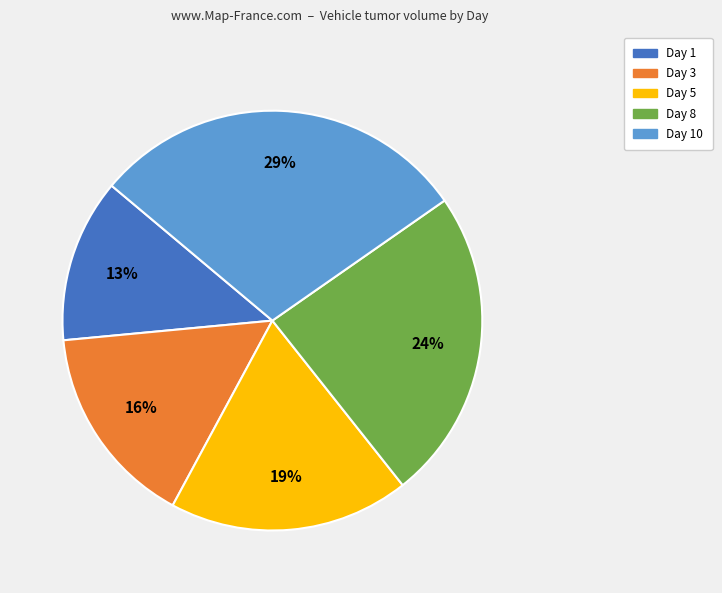

To the nearest percent, what portion does Day 1 represent?

13%